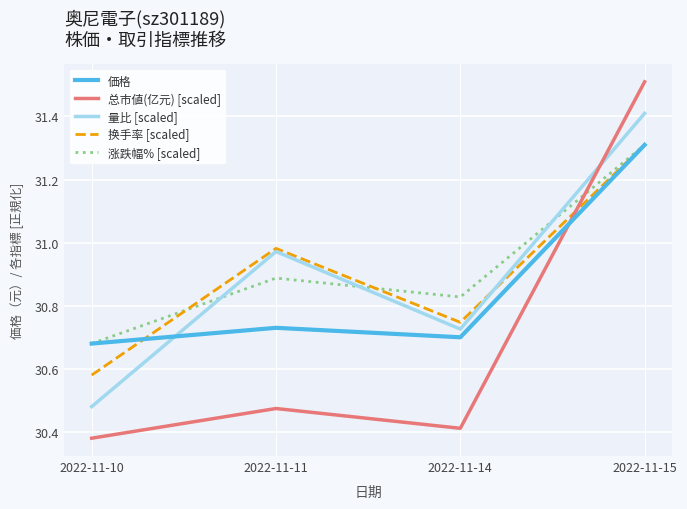

Is it true that 量比 [scaled] equals 13.6 at 2022-11-10?

False